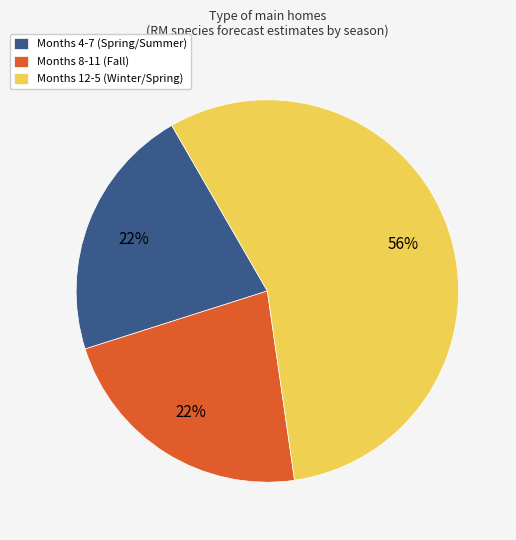

Do Months 8-11 (Fall) and Months 4-7 (Spring/Summer) together represent more than half of the pie?

No